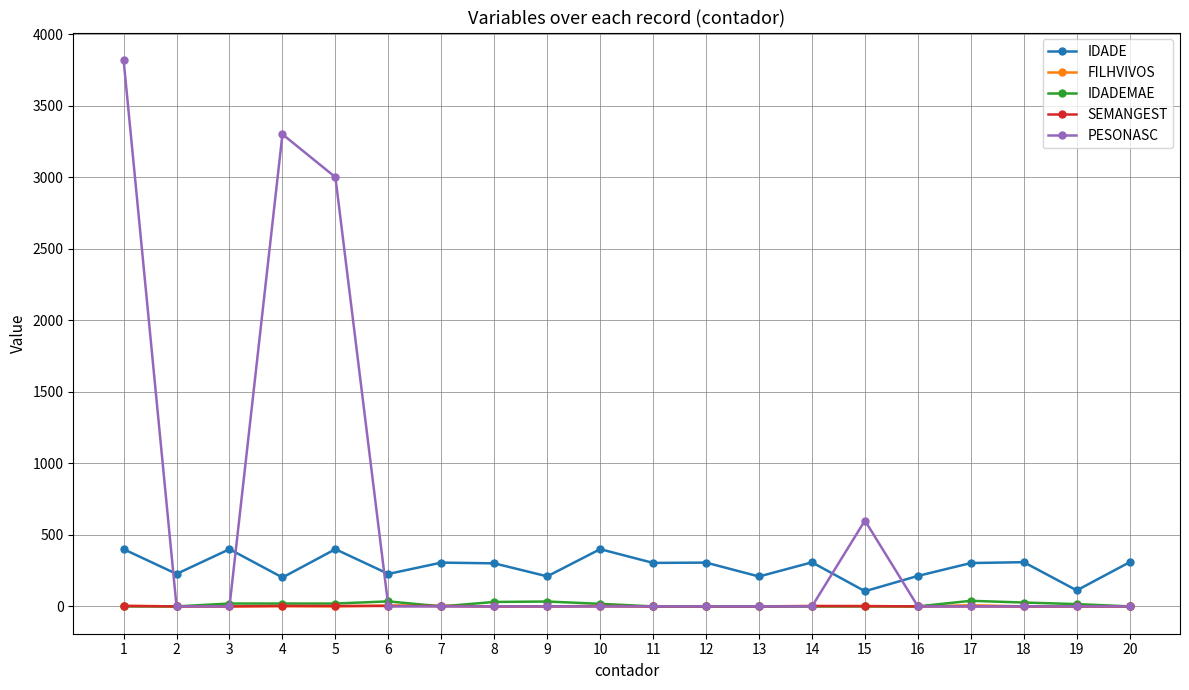

How many values in the FILHVIVOS series exceed 0?

8